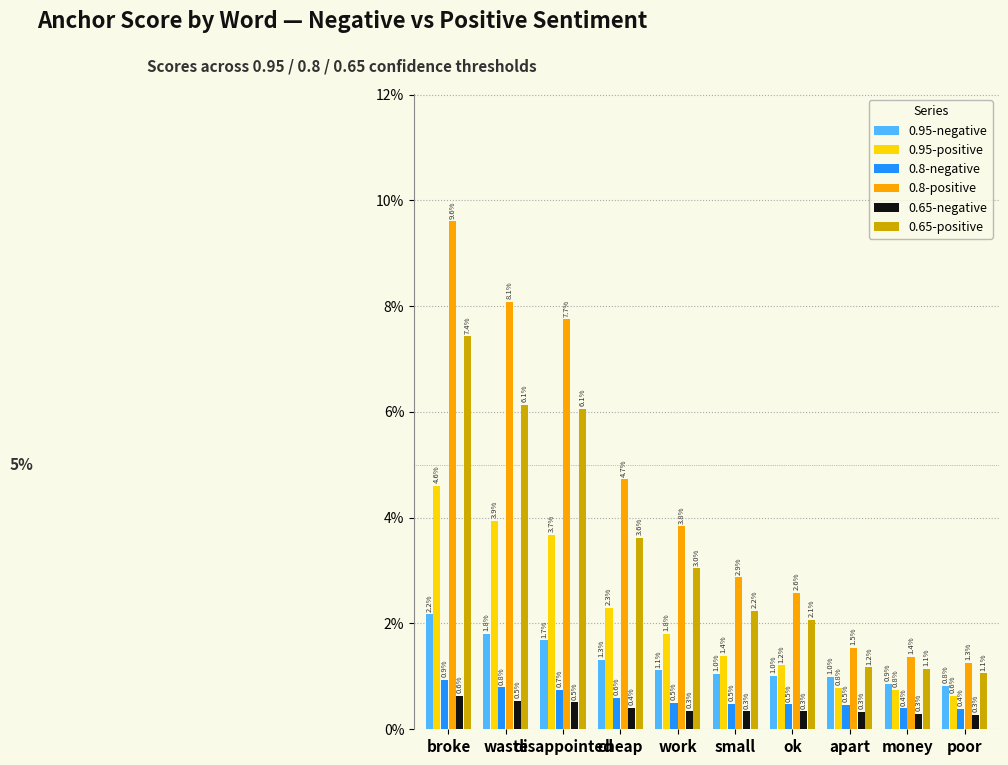

Rank the series by their maximum value, from lowest to highest.

0.65-negative, 0.8-negative, 0.95-negative, 0.95-positive, 0.65-positive, 0.8-positive